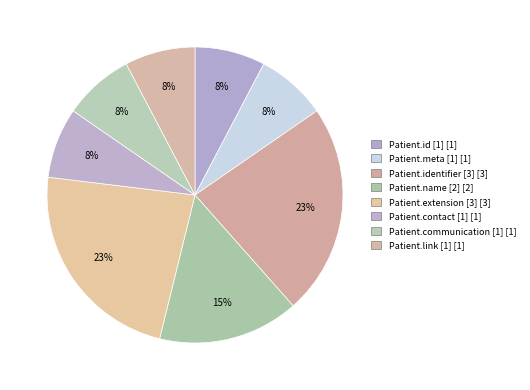

Is it true that Patient.communication [1] is 8% of the pie?

True